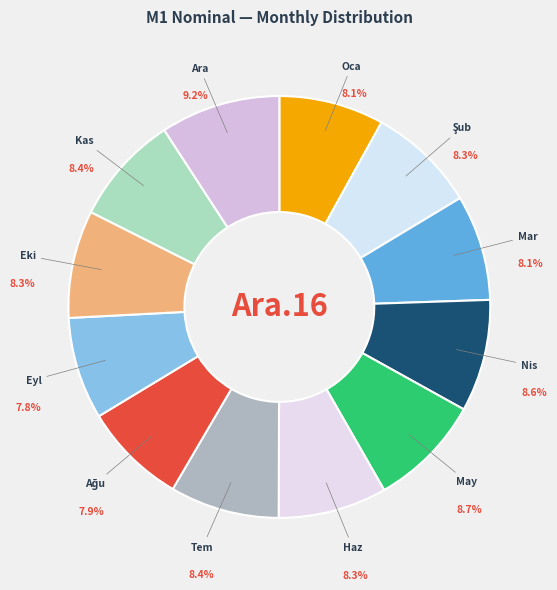

How many slices are in this pie chart?

12